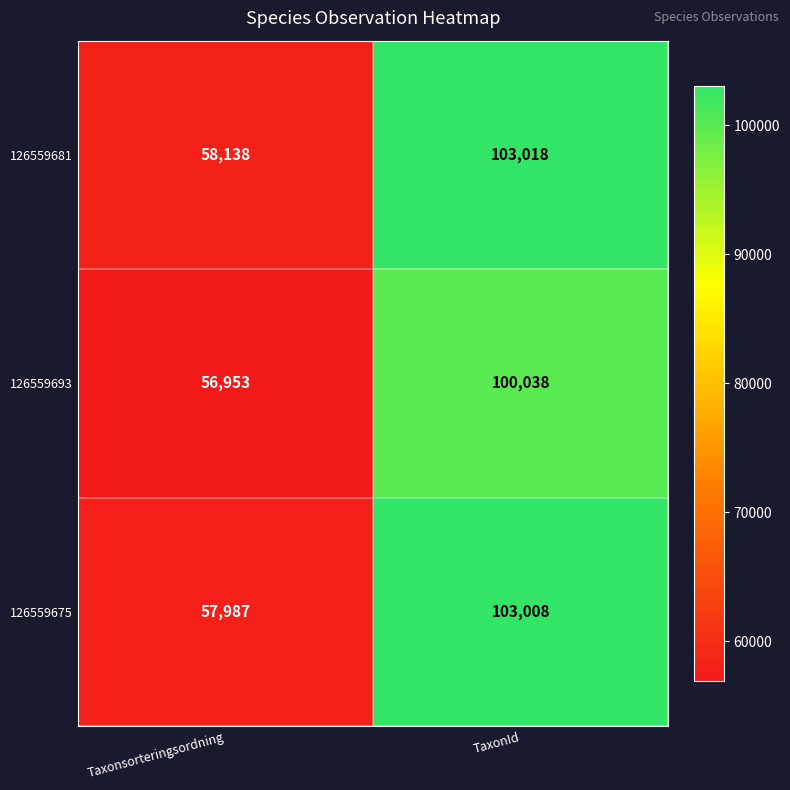

Which category has the highest value across all series?

TaxonId